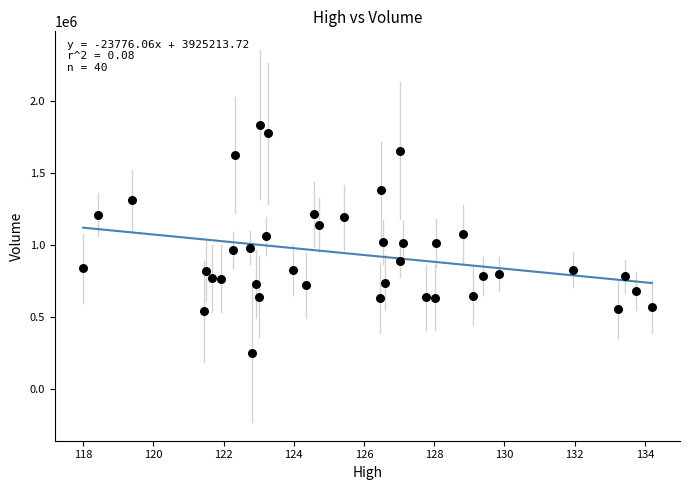

What is the range of Y values (max minus min)?

1589500